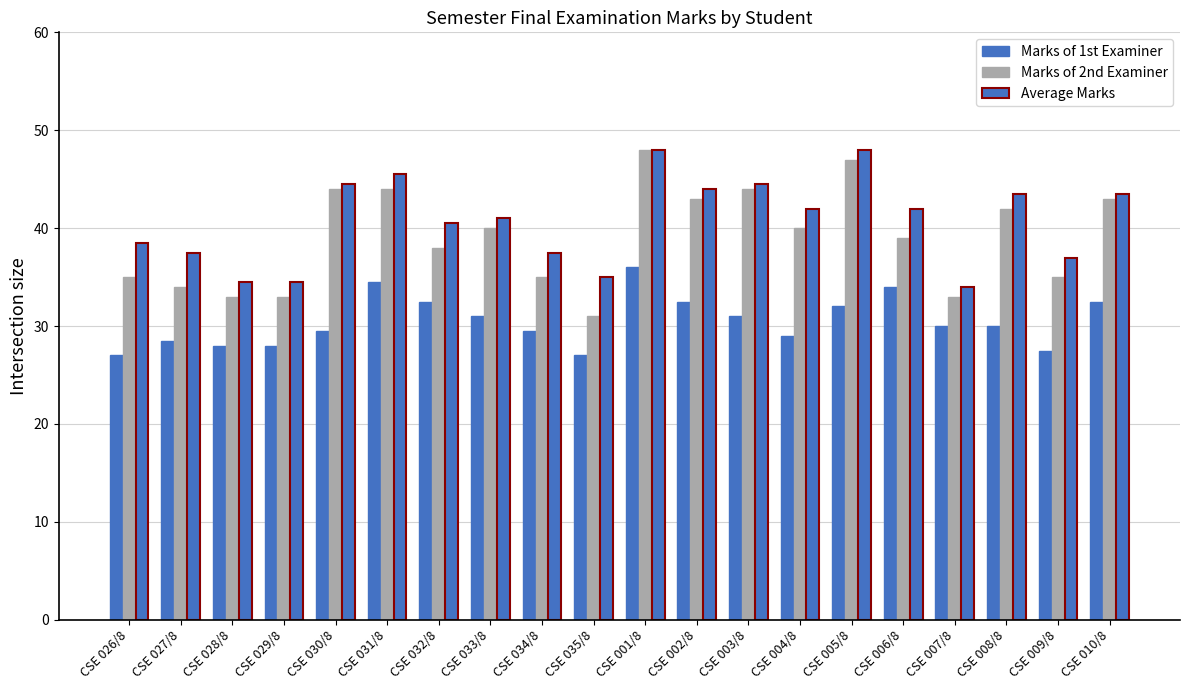

What is the total value across all series at CSE 005/8?

127.0